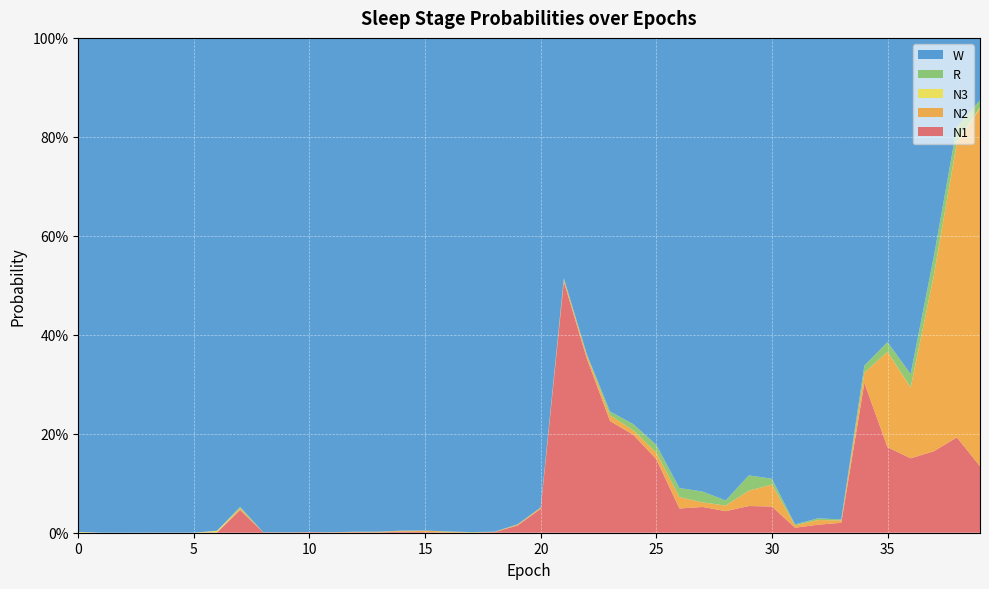

Reading left to right, list all the values displayed in this chart.

N1: 0=0.0	1=0.0	2=0.0	3=0.0	4=0.0	5=0.0	6=0.0	7=0.0	8=0.0	9=0.0	10=0.0	11=0.0	12=0.0	13=0.0	14=0.0	15=0.0	16=0.0	17=0.0	18=0.0	19=0.0	20=0.0	21=0.5	22=0.4	23=0.2	24=0.2	25=0.1	26=0.0	27=0.1	28=0.0	29=0.1	30=0.1	31=0.0	32=0.0	33=0.0	34=0.3	35=0.2	36=0.2	37=0.2	38=0.2	39=0.1
N2: 0=0.0	1=0.0	2=0.0	3=0.0	4=0.0	5=0.0	6=0.0	7=0.0	8=0.0	9=0.0	10=0.0	11=0.0	12=0.0	13=0.0	14=0.0	15=0.0	16=0.0	17=0.0	18=0.0	19=0.0	20=0.0	21=0.0	22=0.0	23=0.0	24=0.0	25=0.0	26=0.0	27=0.0	28=0.0	29=0.0	30=0.0	31=0.0	32=0.0	33=0.0	34=0.0	35=0.2	36=0.1	37=0.4	38=0.6	39=0.7
N3: 0=0.0	1=0.0	2=0.0	3=0.0	4=0.0	5=0.0	6=0.0	7=0.0	8=0.0	9=0.0	10=0.0	11=0.0	12=0.0	13=0.0	14=0.0	15=0.0	16=0.0	17=0.0	18=0.0	19=0.0	20=0.0	21=0.0	22=0.0	23=0.0	24=0.0	25=0.0	26=0.0	27=0.0	28=0.0	29=0.0	30=0.0	31=0.0	32=0.0	33=0.0	34=0.0	35=0.0	36=0.0	37=0.0	38=0.0	39=0.0
R: 0=0.0	1=0.0	2=0.0	3=0.0	4=0.0	5=0.0	6=0.0	7=0.0	8=0.0	9=0.0	10=0.0	11=0.0	12=0.0	13=0.0	14=0.0	15=0.0	16=0.0	17=0.0	18=0.0	19=0.0	20=0.0	21=0.0	22=0.0	23=0.0	24=0.0	25=0.0	26=0.0	27=0.0	28=0.0	29=0.0	30=0.0	31=0.0	32=0.0	33=0.0	34=0.0	35=0.0	36=0.0	37=0.0	38=0.0	39=0.0
W: 0=1.0	1=1.0	2=1.0	3=1.0	4=1.0	5=1.0	6=1.0	7=0.9	8=1.0	9=1.0	10=1.0	11=1.0	12=1.0	13=1.0	14=1.0	15=1.0	16=1.0	17=1.0	18=1.0	19=1.0	20=0.9	21=0.5	22=0.6	23=0.8	24=0.8	25=0.8	26=0.9	27=0.9	28=0.9	29=0.9	30=0.9	31=1.0	32=1.0	33=1.0	34=0.7	35=0.6	36=0.7	37=0.4	38=0.2	39=0.1